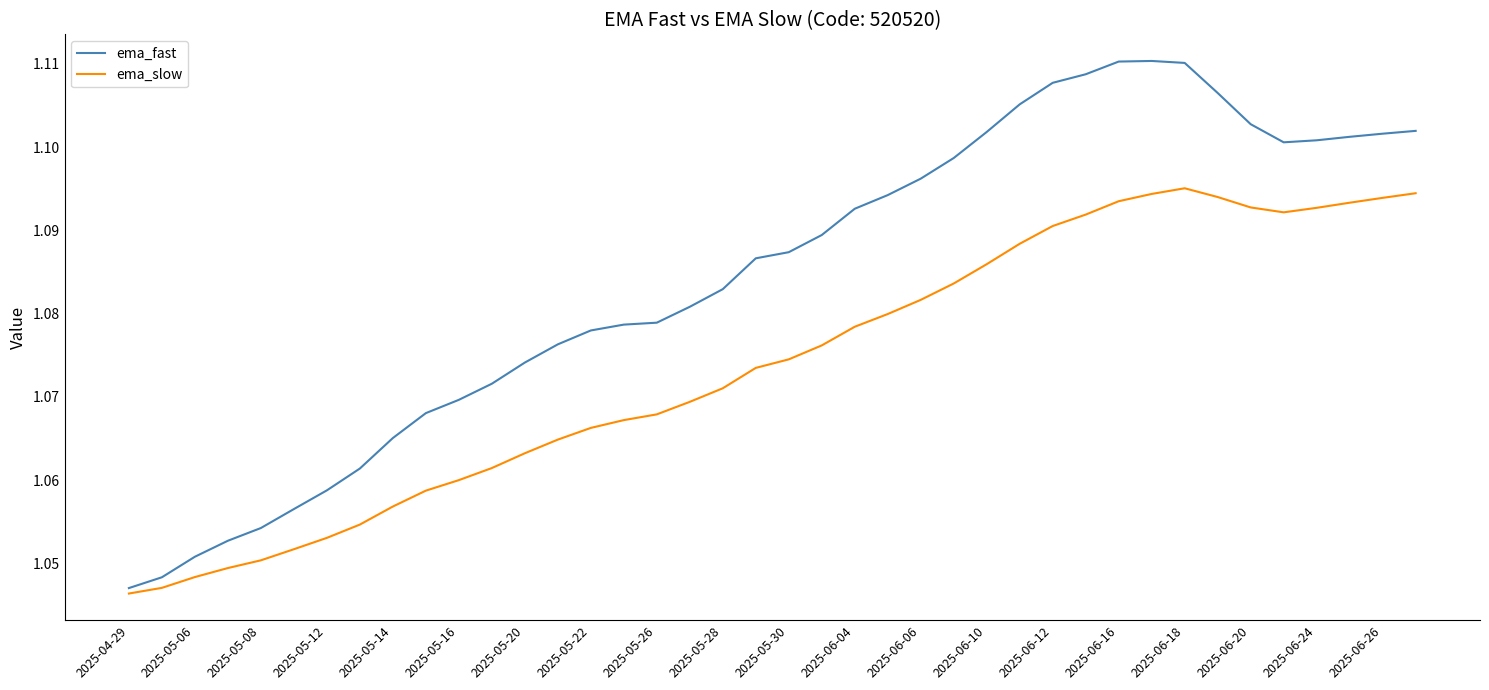

What are all the series names shown in the legend?

ema_fast, ema_slow